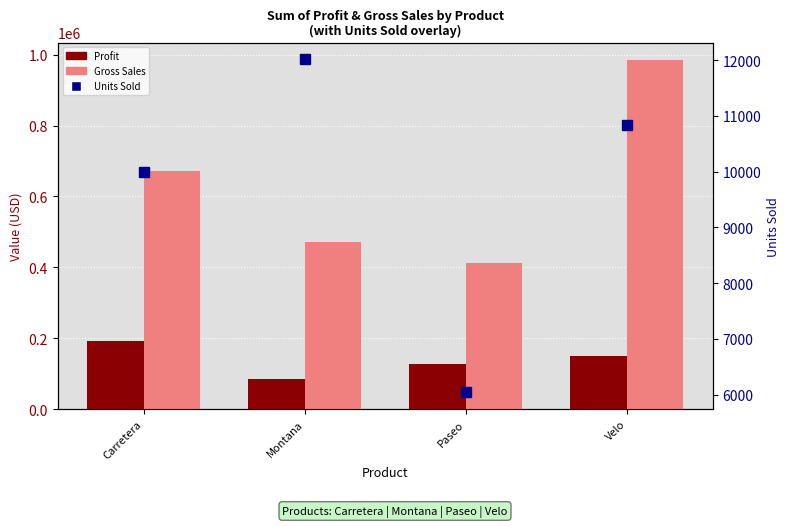

Rank the series at Velo from lowest to highest value.

Units Sold, Profit, Gross Sales